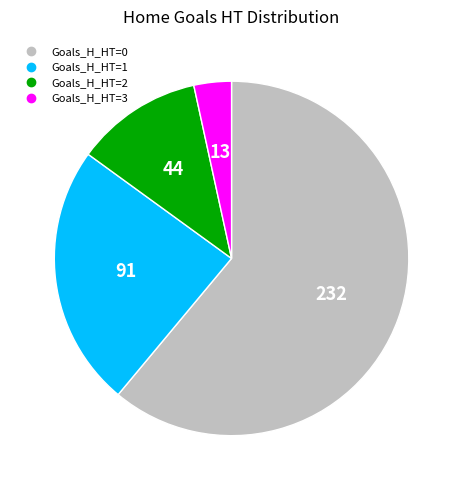

Count the number of slices in the pie.

4